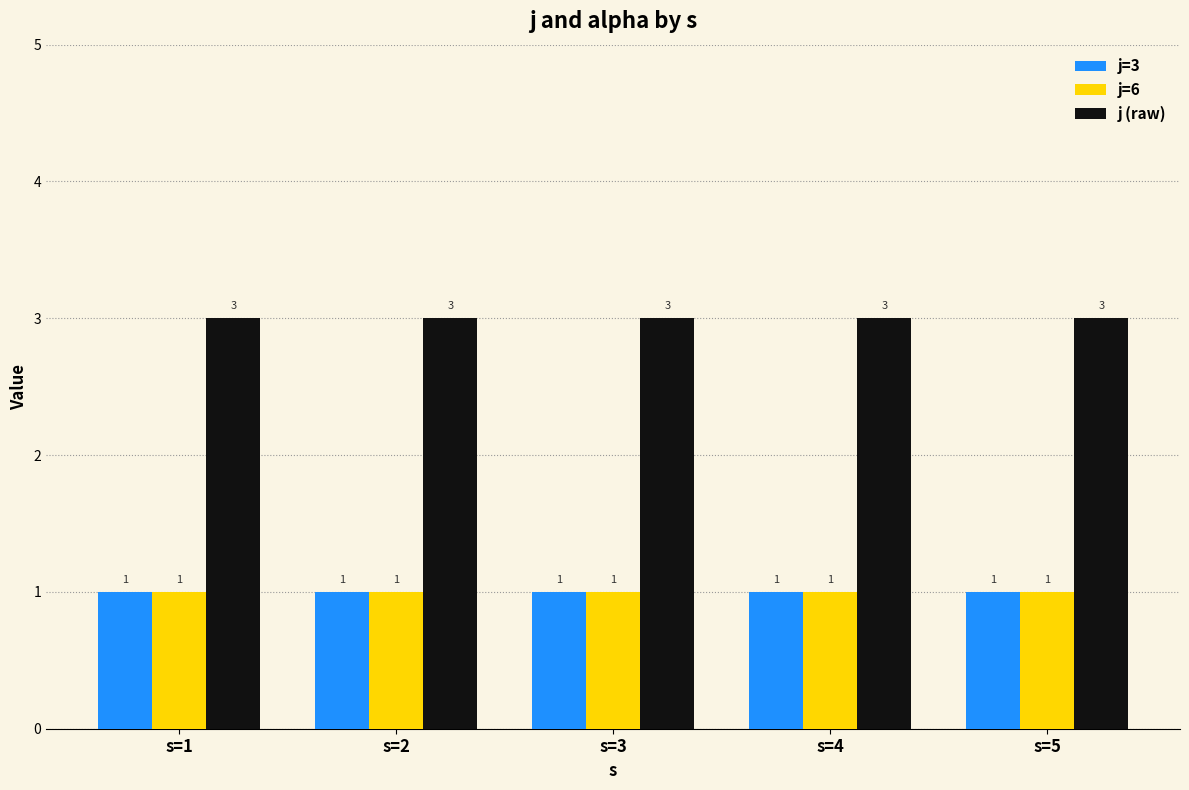

Reading right to left, list all the values displayed in this chart.

j=3: 1	1	1	1	1
j=6: 1	1	1	1	1
j (raw): 3	3	3	3	3